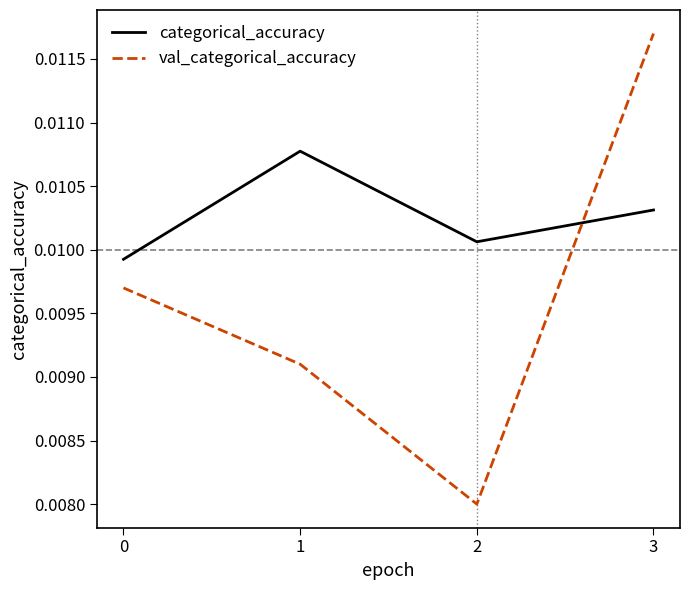

What are all the series names shown in the legend?

categorical_accuracy, val_categorical_accuracy